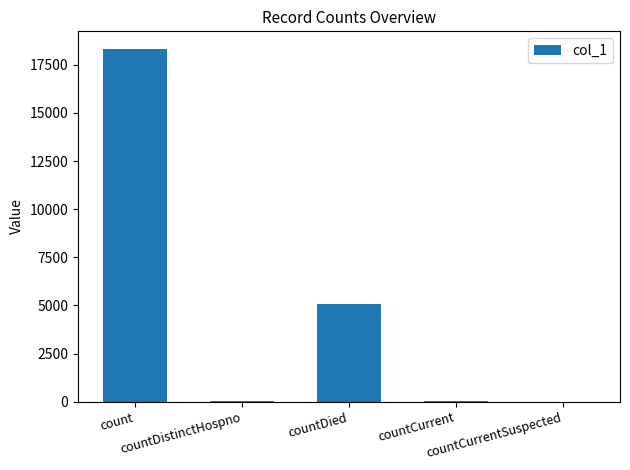

What is the maximum value shown in the chart?

18320